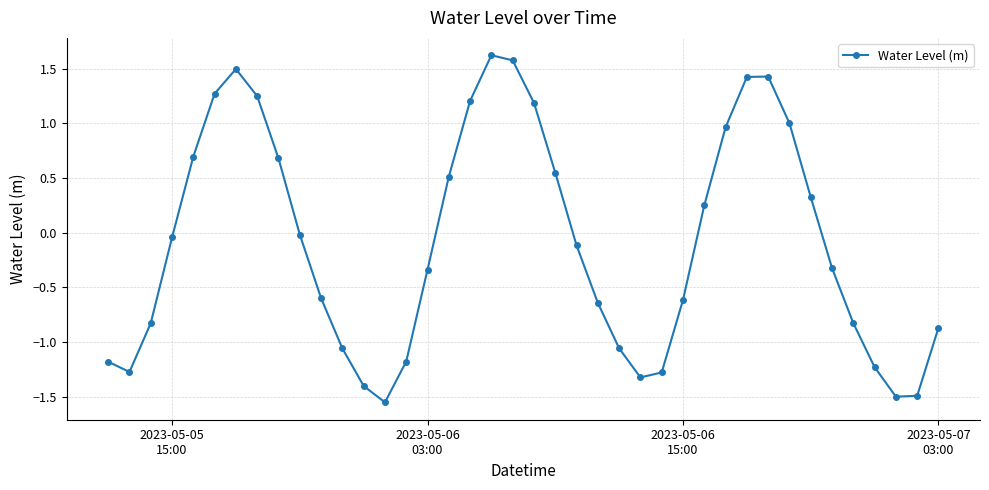

What is the value of the 20th point from the left?

1.6